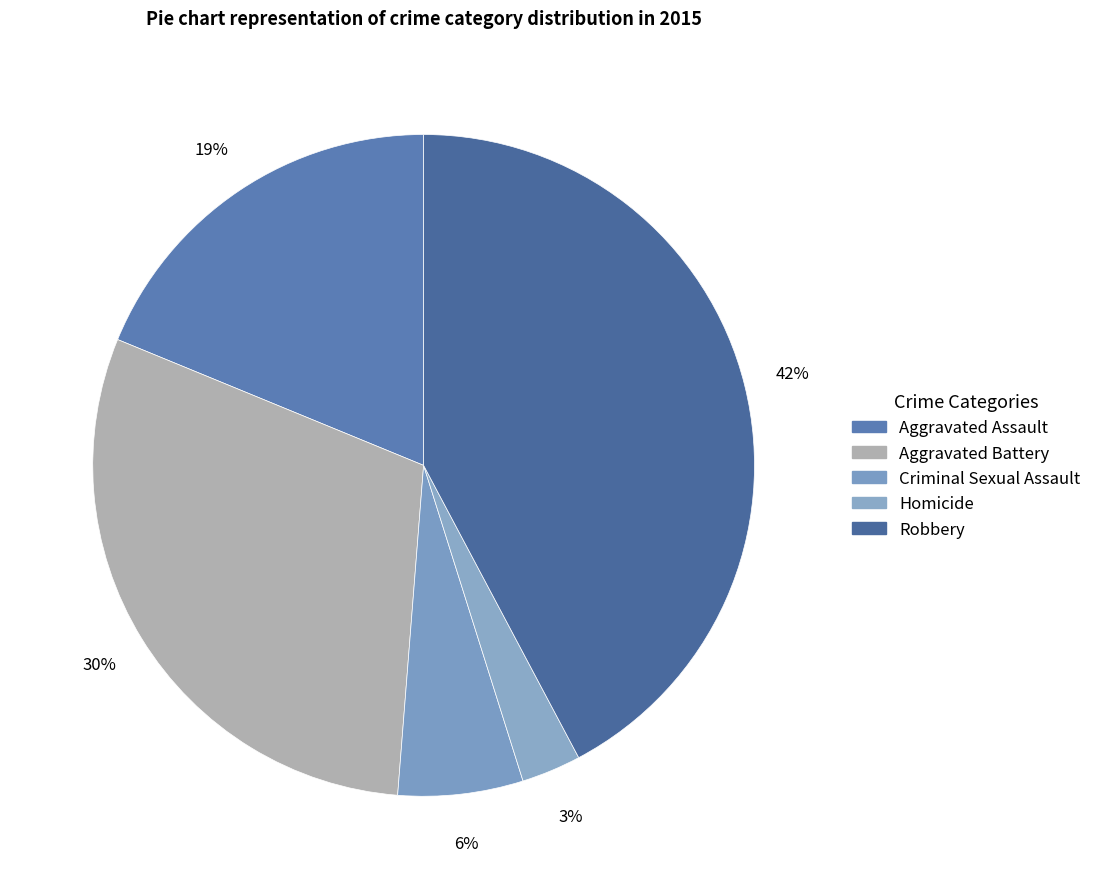

To the nearest percent, what percentage of the pie is Aggravated Battery?

30%